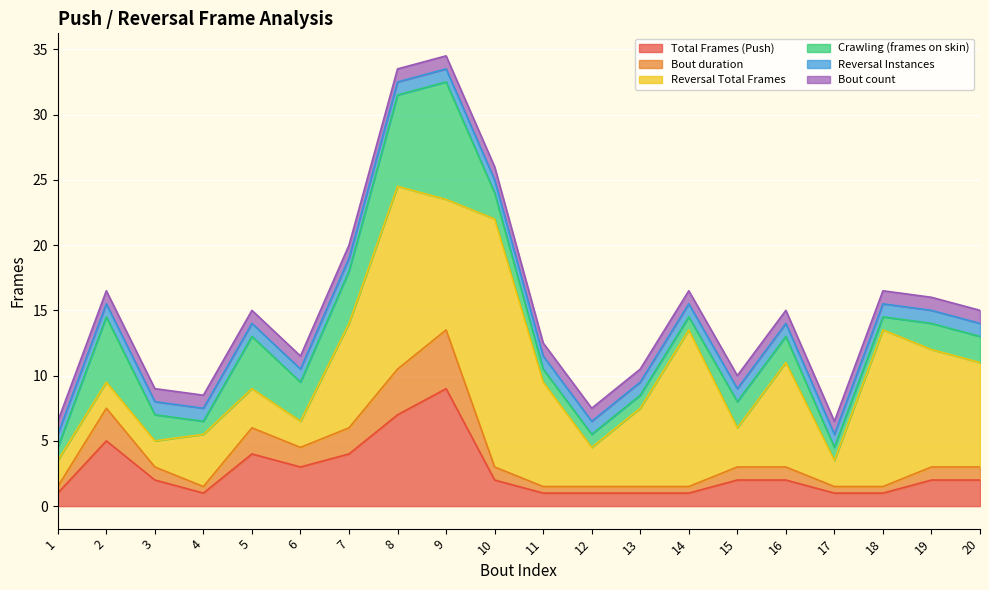

Which category has the lowest value across all series?

1